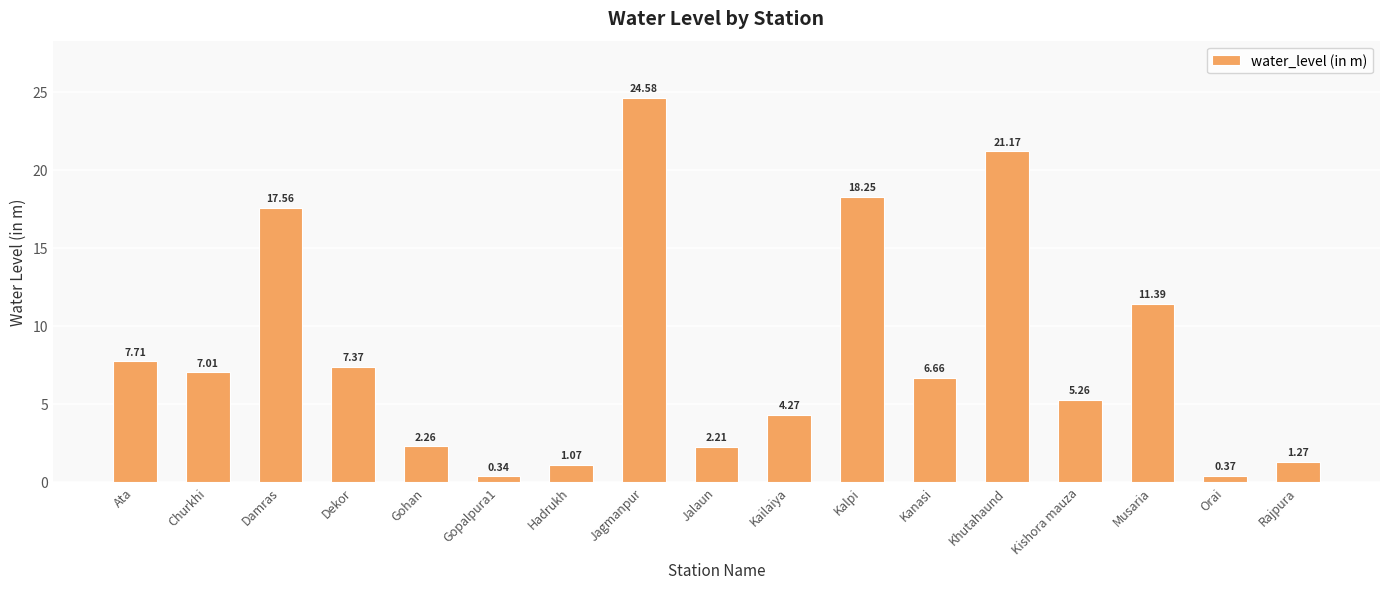

Rank the categories by value from lowest to highest.

Gopalpura1, Orai, Hadrukh, Rajpura, Jalaun, Gohan, Kailaiya, Kishora mauza, Kanasi, Churkhi, Dekor, Ata, Musaria, Damras, Kalpi, Khutahaund, Jagmanpur